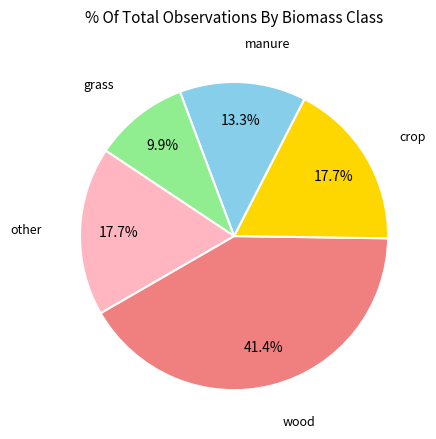

Which has a higher value, crop or grass?

crop